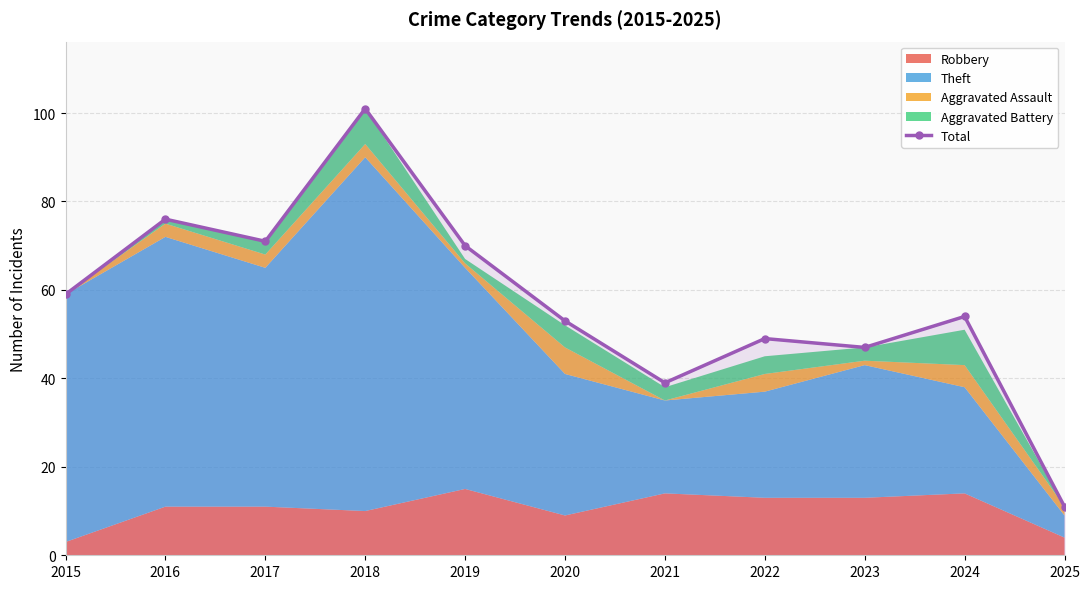

What is the change in value from 2016 to 2020?

-23